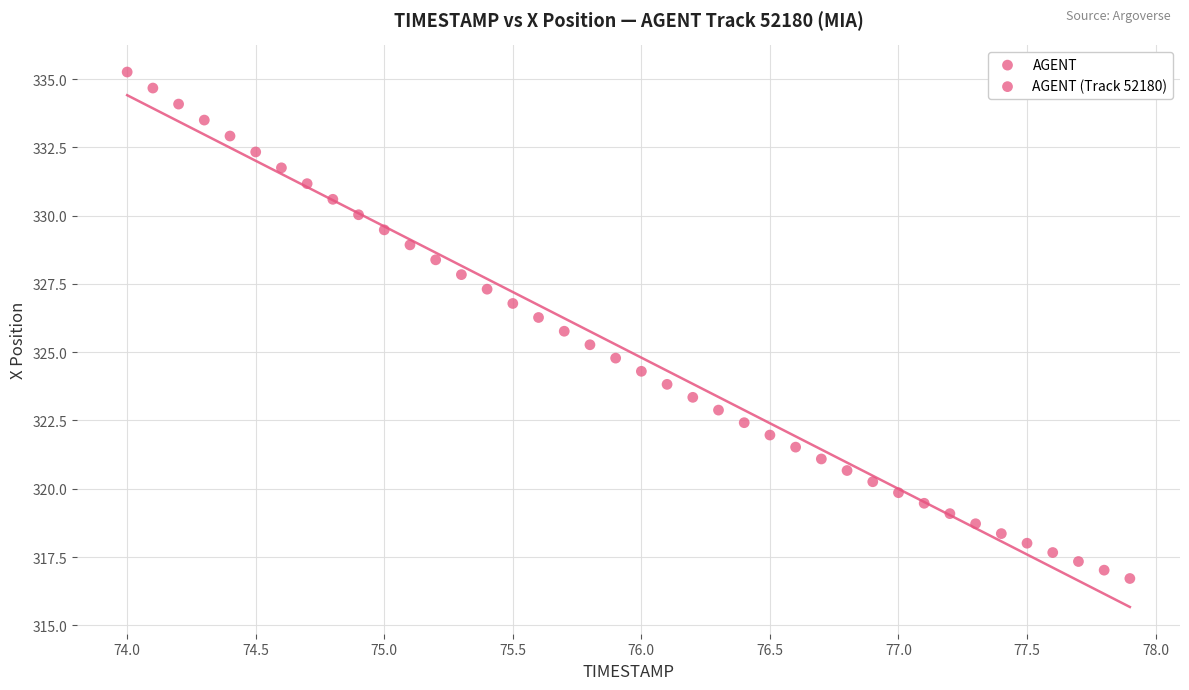

What is the range of X values (max minus min)?

3.9